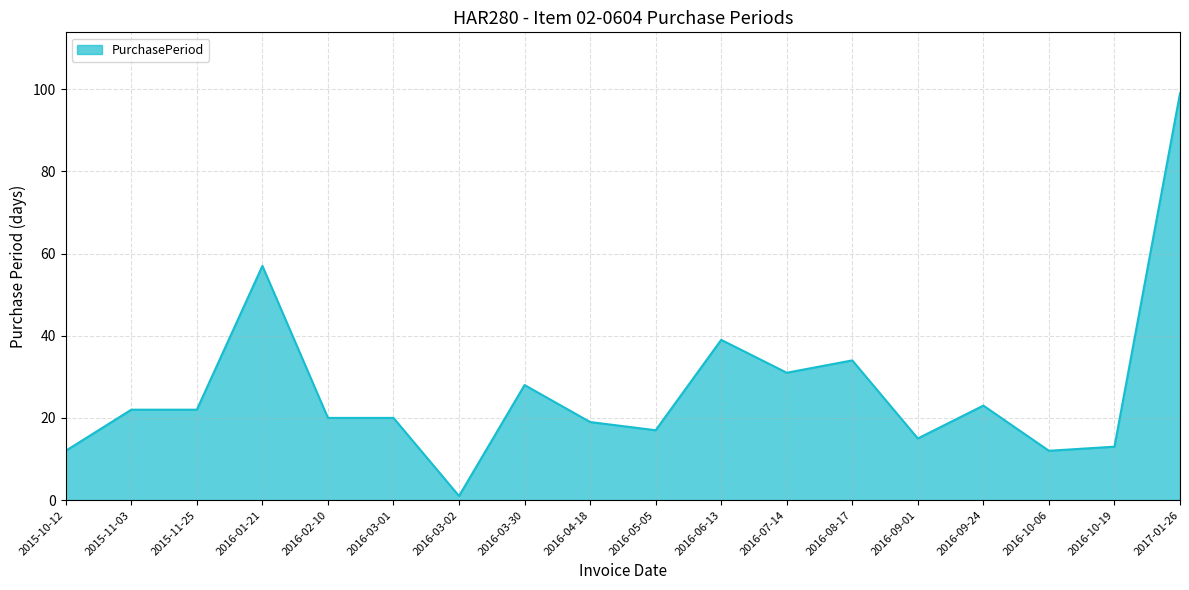

Read the value at 2015-10-12.

12